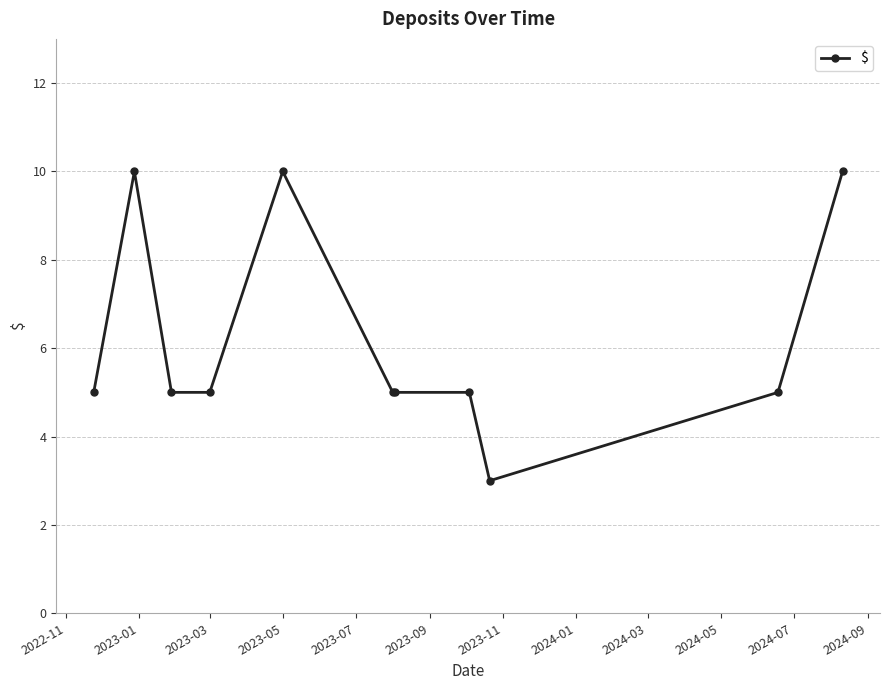

True or false: there are more than 1 points higher than both neighbors.

True